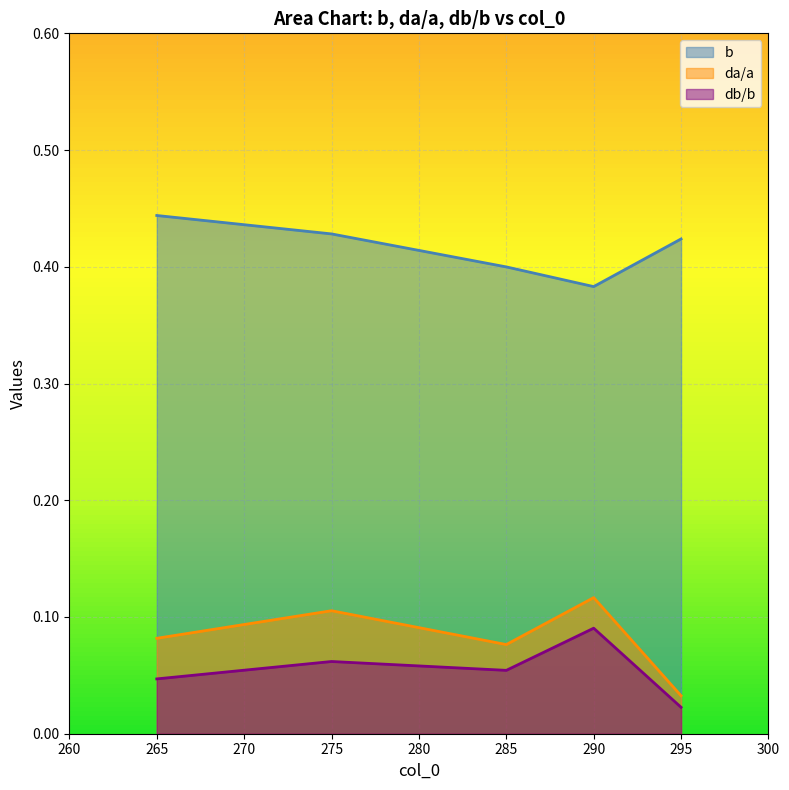

Count the number of data series in this chart.

3